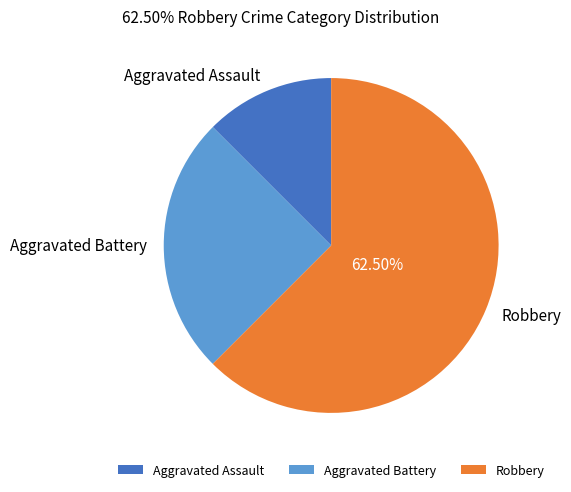

What is the ratio of the value at Aggravated Battery to the value at Aggravated Assault?

2.0